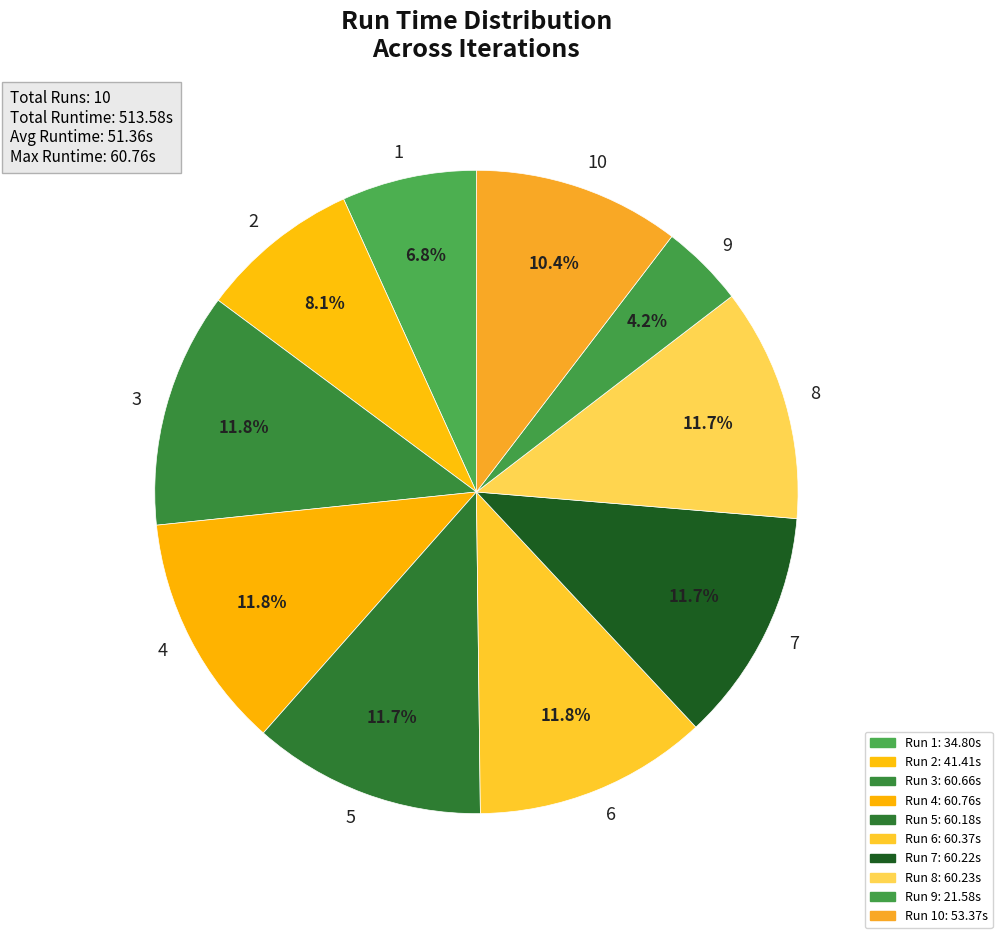

How many slices are in this pie chart?

10